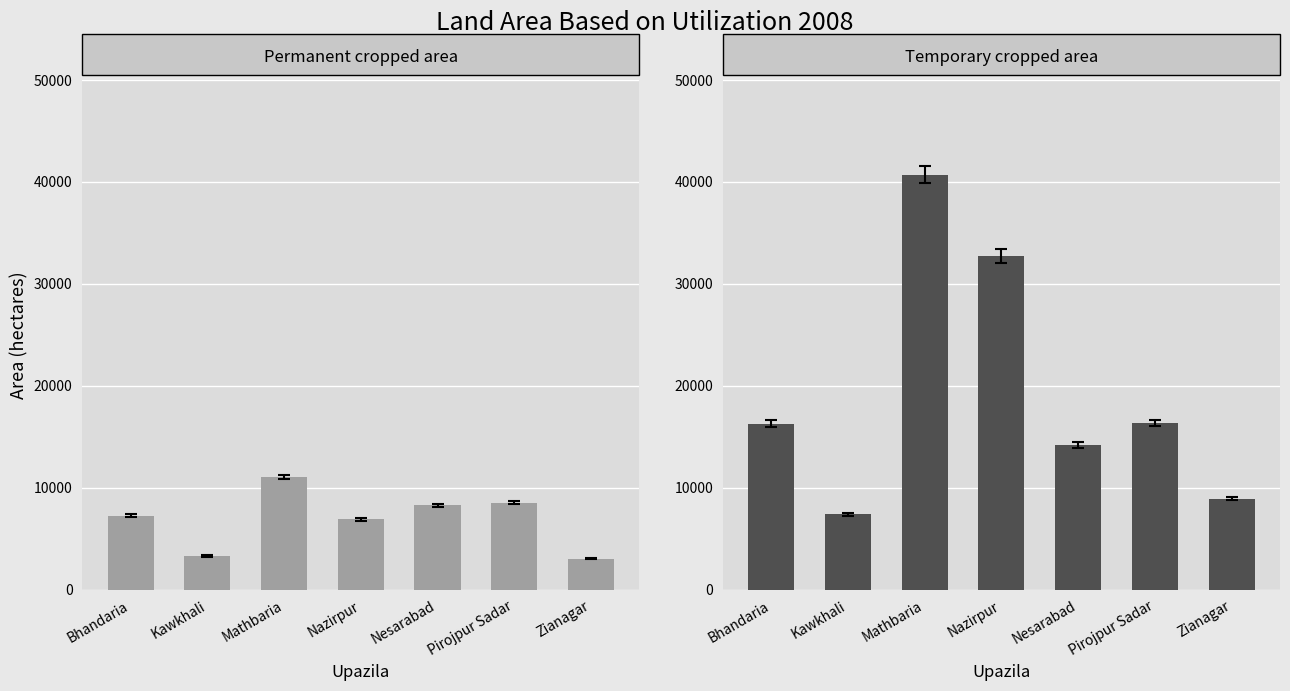

What are all the series names shown in the legend?

Permanent cropped area, Temporary cropped area